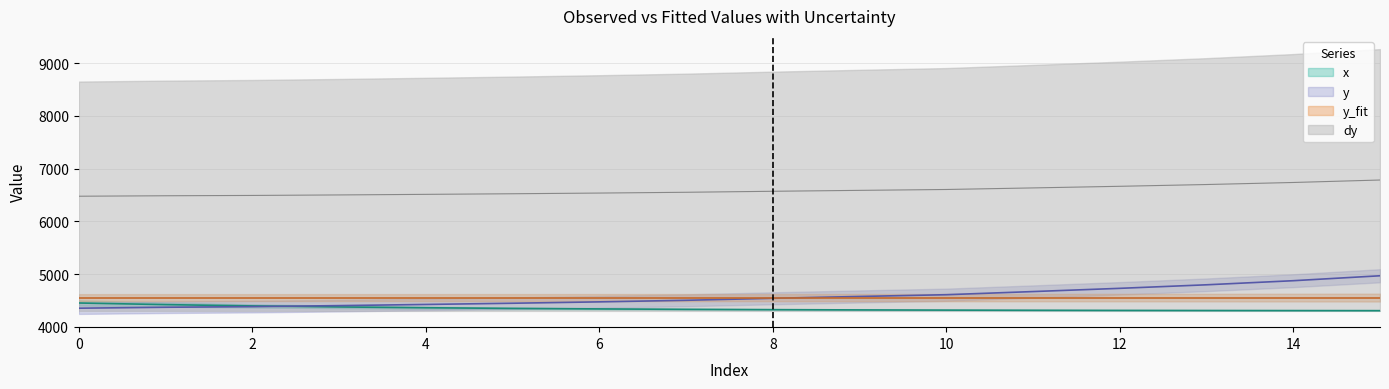

Reading left to right, extract all data points from this chart.

x: 0=4450.0	1=4419.1	2=4394.7	3=4375.2	4=4359.8	5=4347.4	6=4337.6	7=4329.7	8=4323.9	9=4318.8	10=4315.0	11=4312.0	12=4309.4	13=4307.5	14=4306.0	15=4304.7
y: 0=4351.4	1=4369.1	2=4381.1	3=4400.4	4=4422.3	5=4445.2	6=4471.4	7=4501.2	8=4539.1	9=4573.8	10=4607.1	11=4666.8	12=4728.1	13=4795.3	14=4872.9	15=4966.5
y_fit: 0=4552.5	1=4552.5	2=4552.5	3=4552.5	4=4552.5	5=4552.5	6=4552.5	7=4552.5	8=4552.5	9=4552.5	10=4552.5	11=4552.5	12=4552.5	13=4552.5	14=4552.5	15=4552.5
dy: 0=6475.7	1=6484.5	2=6490.5	3=6500.2	4=6511.1	5=6522.6	6=6535.7	7=6550.6	8=6569.6	9=6586.9	10=6603.6	11=6633.4	12=6664.0	13=6697.6	14=6736.4	15=6783.3